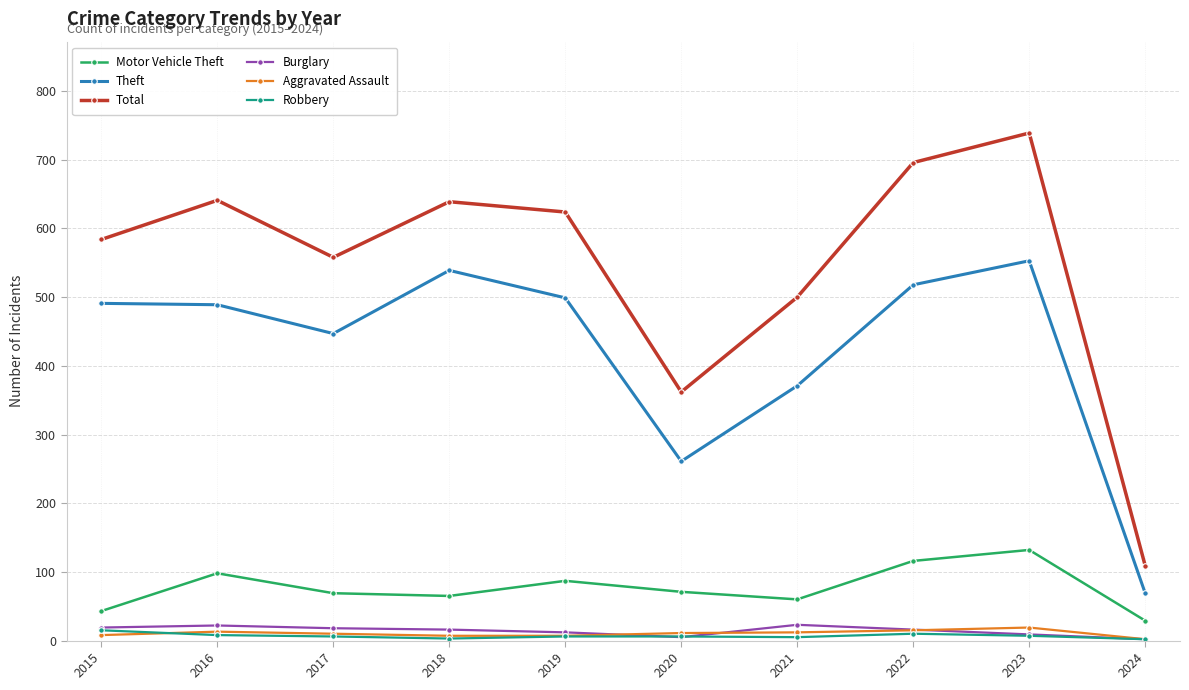

What is the difference between the maximum and minimum values in the Burglary series?

21